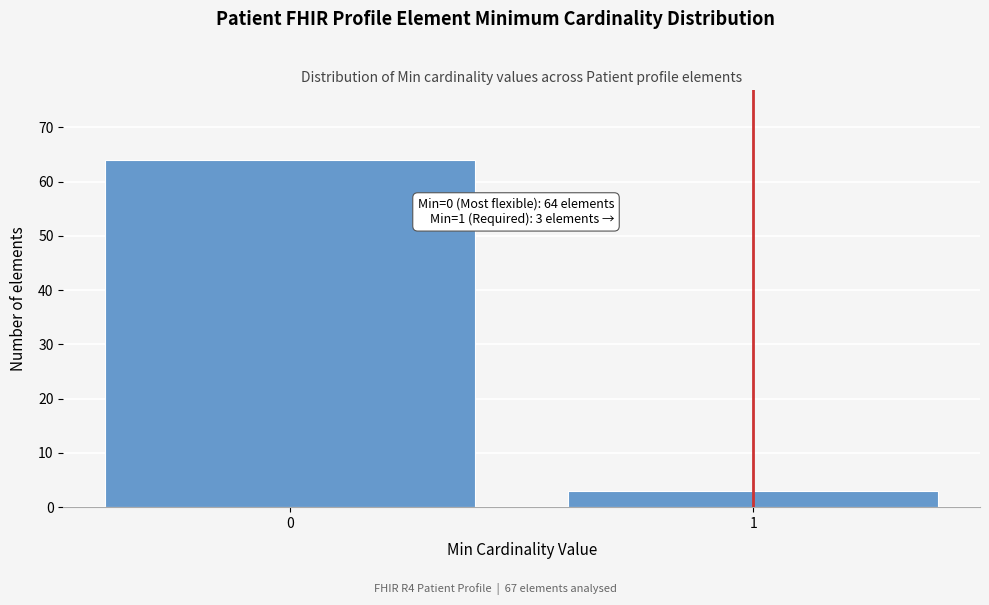

Reading right to left, what are all the values shown in this chart?

1=3	0=64